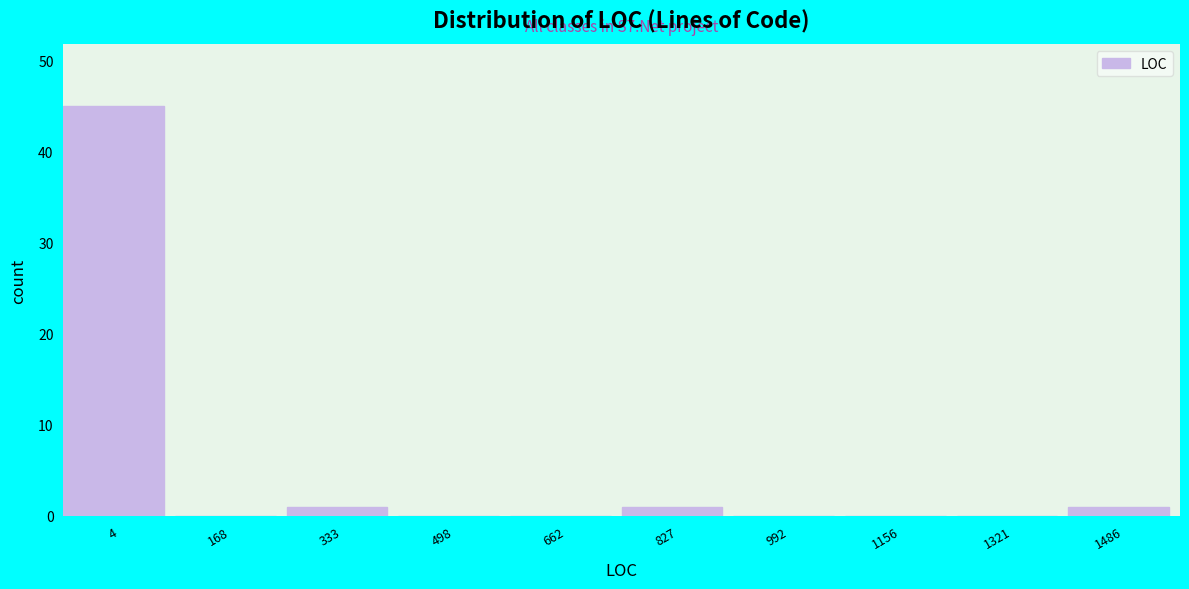

Reading left to right, extract all data points from this chart.

4=45	168=0	333=1	498=0	662=0	827=1	992=0	1156=0	1321=0	1486=1